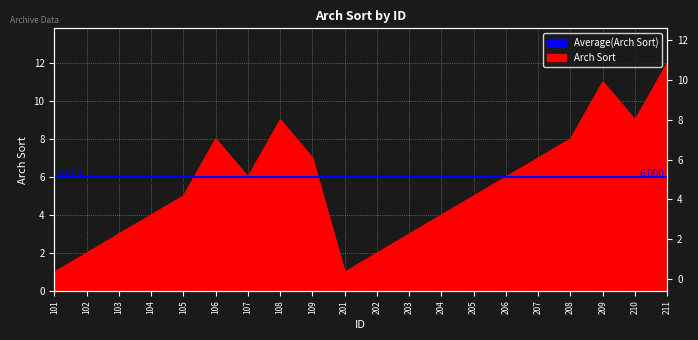

What is the sum of the values at 208 and 108?

17